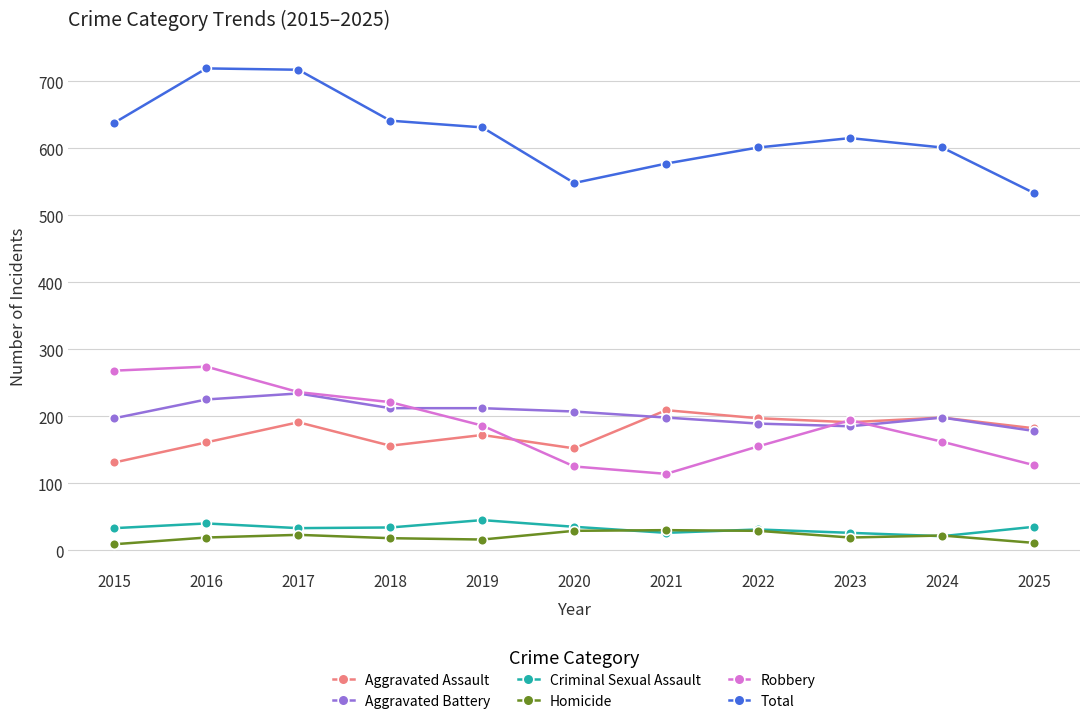

What is the maximum value for Total?

719